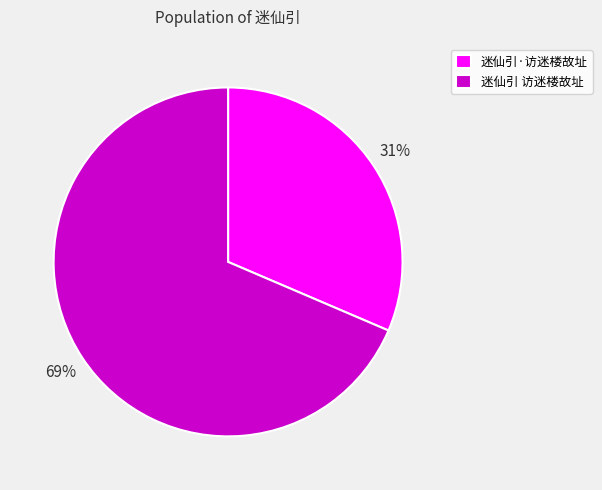

Approximately how many times larger is the value at 迷仙引 访迷楼故址 compared to 迷仙引·访迷楼故址?

2.2